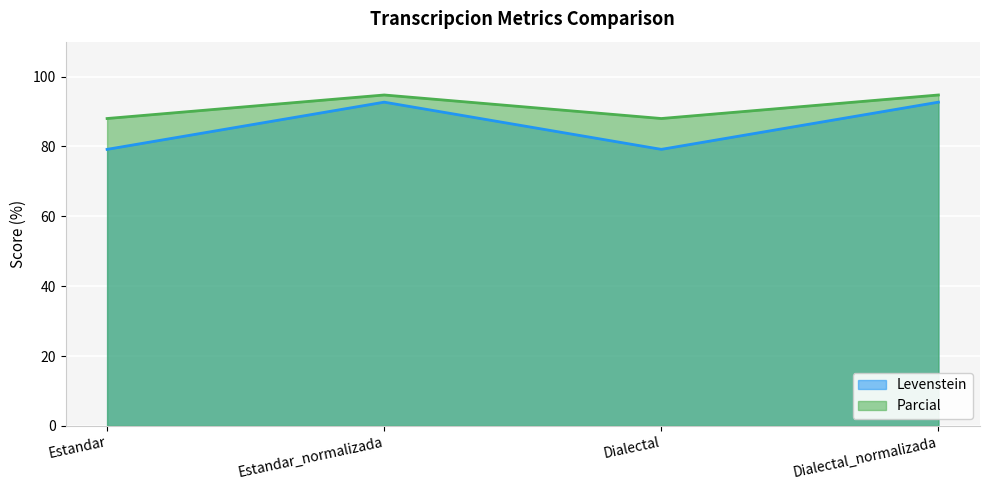

What is the average value of the Levenstein series?

85.9